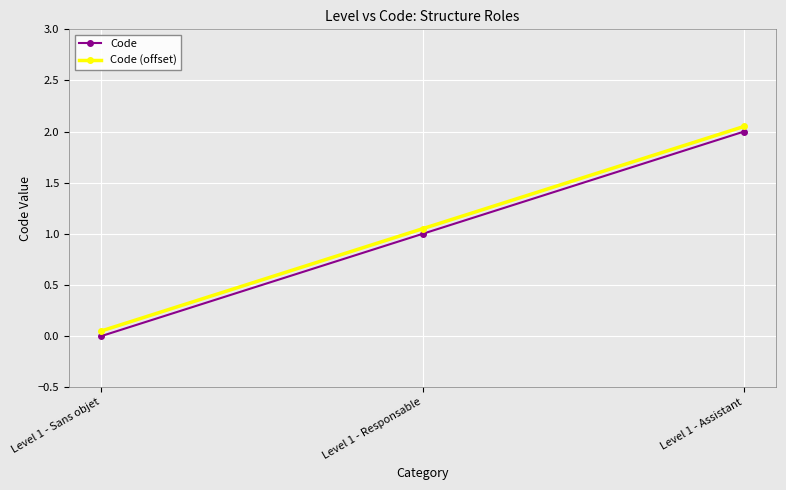

Which category has the lowest value in the Code (offset) series?

Level 1 - Sans objet